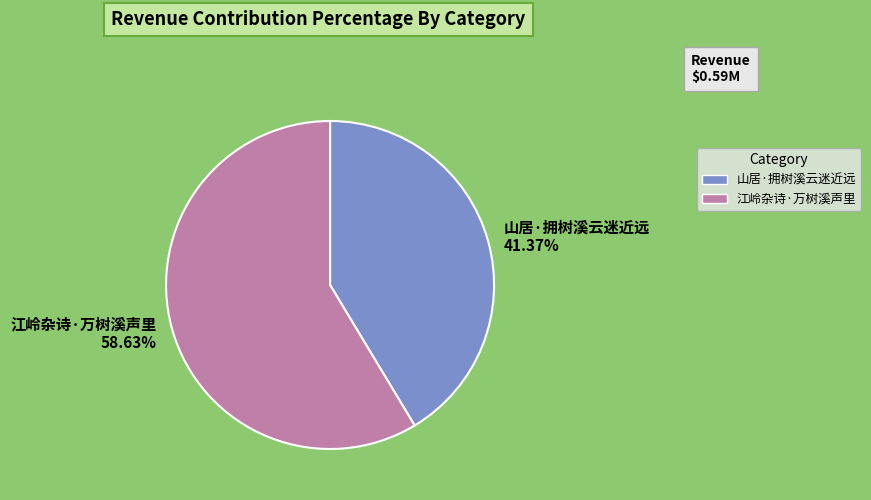

What percentage do 江岭杂诗·万树溪声里 and 山居·拥树溪云迷近远 together represent?

100.0%